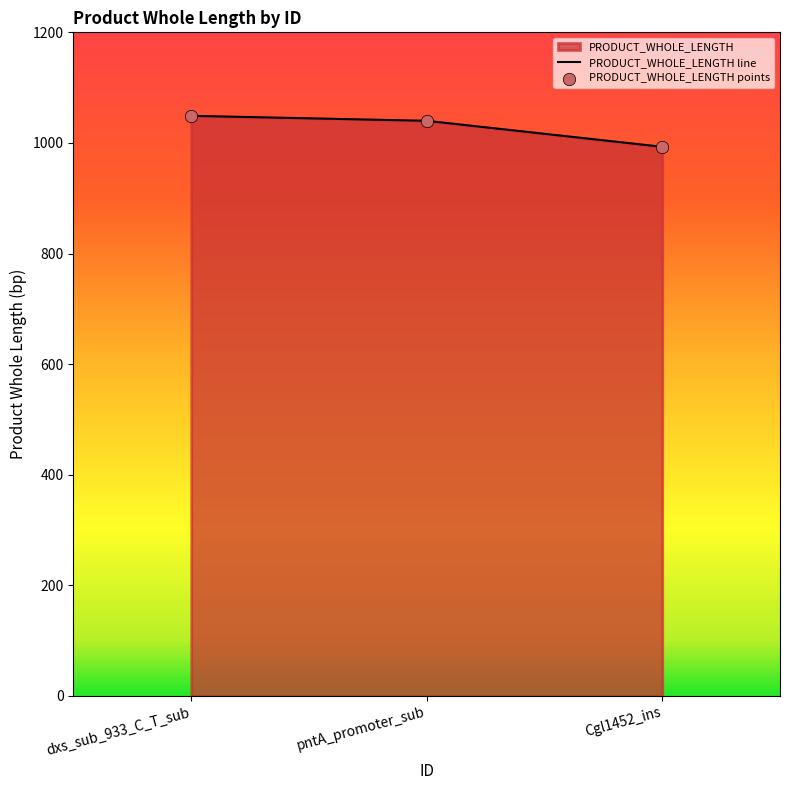

What value does the data have at pntA_promoter_sub, to the nearest 10?

1040